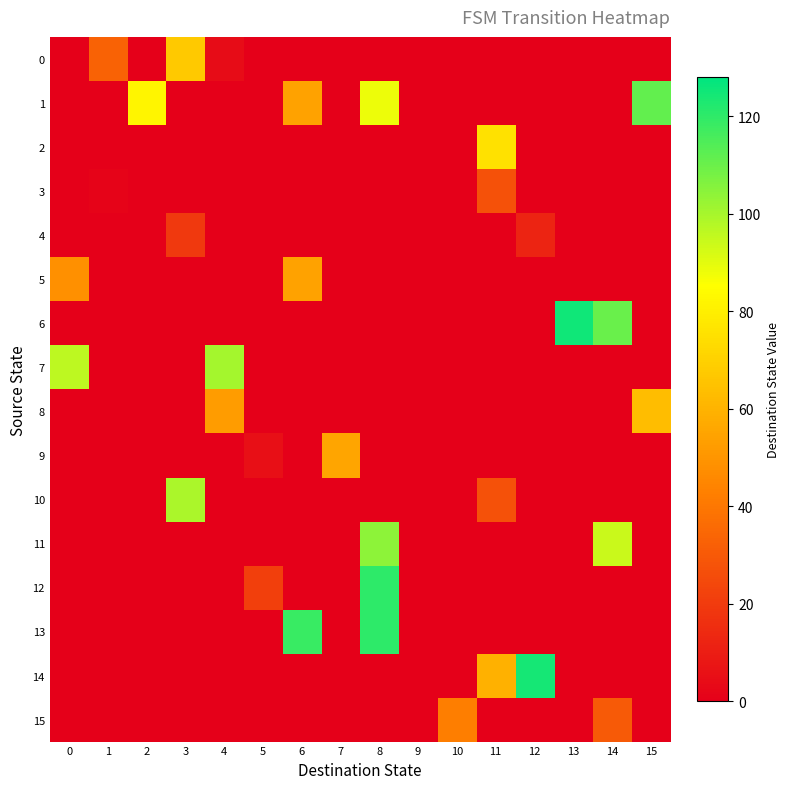

Between 7 and 15, which series saw the biggest shift?

1